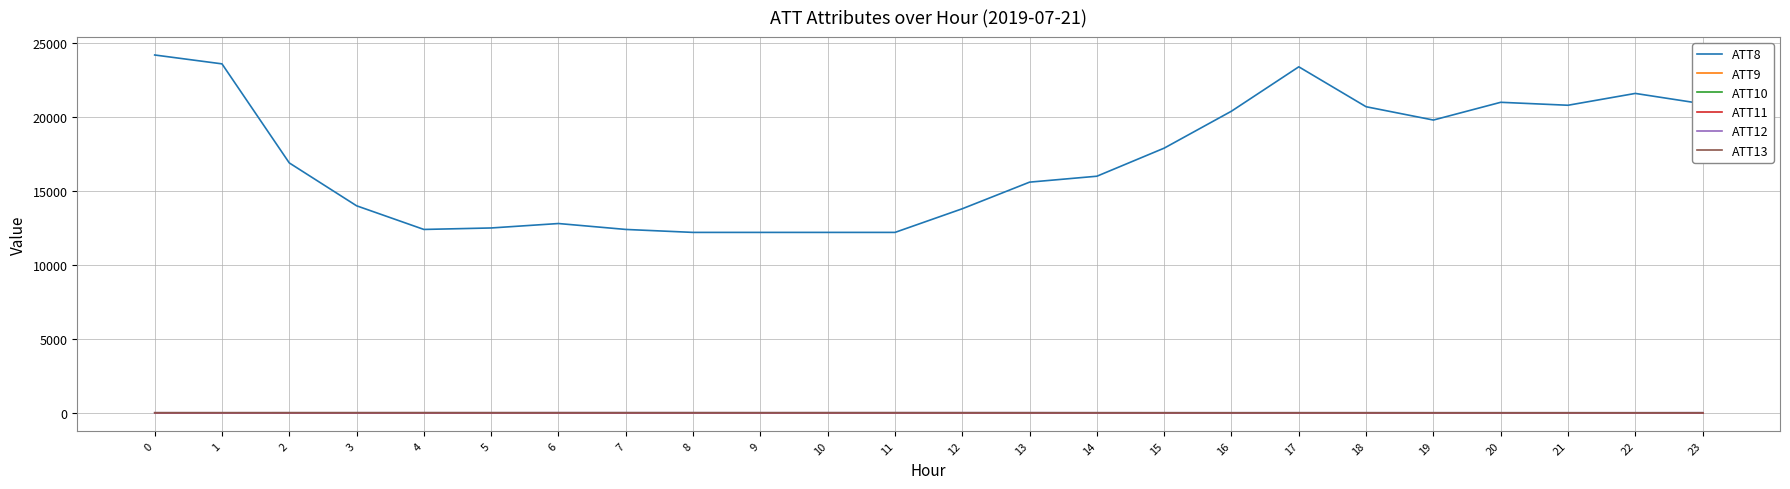

Reading left to right, extract all data points from this chart.

ATT8: 0=24200.0	1=23600.0	2=16900.0	3=14000.0	4=12400.0	5=12500.0	6=12800.0	7=12400.0	8=12200.0	9=12200.0	10=12200.0	11=12200.0	12=13800.0	13=15600.0	14=16000.0	15=17900.0	16=20400.0	17=23400.0	18=20700.0	19=19800.0	20=21000.0	21=20800.0	22=21600.0	23=20900.0
ATT9: 0=-10.0	1=-10.0	2=-10.0	3=-10.0	4=-10.0	5=-10.0	6=-10.0	7=-10.0	8=-10.0	9=-10.0	10=-10.0	11=-10.0	12=-10.0	13=-10.0	14=-10.0	15=-10.0	16=-10.0	17=-10.0	18=-10.0	19=-10.0	20=-10.0	21=-10.0	22=-10.0	23=-10.0
ATT10: 0=-10.0	1=-10.0	2=-10.0	3=-10.0	4=-10.0	5=-10.0	6=-10.0	7=-10.0	8=-10.0	9=-10.0	10=-10.0	11=-10.0	12=-10.0	13=-10.0	14=-10.0	15=-10.0	16=-10.0	17=-10.0	18=-10.0	19=-10.0	20=-10.0	21=-10.0	22=-10.0	23=-10.0
ATT11: 0=-10.0	1=-10.0	2=-10.0	3=-10.0	4=-10.0	5=-10.0	6=-10.0	7=-10.0	8=-10.0	9=-10.0	10=-10.0	11=-10.0	12=-10.0	13=-10.0	14=-10.0	15=-10.0	16=-10.0	17=-10.0	18=-10.0	19=-10.0	20=-10.0	21=-10.0	22=-10.0	23=-10.0
ATT12: 0=3.3	1=0.9	2=1.8	3=2.1	4=3.0	5=3.6	6=5.3	7=4.8	8=4.3	9=3.6	10=4.4	11=4.9	12=6.0	13=5.7	14=3.6	15=2.7	16=2.6	17=2.9	18=2.7	19=3.5	20=2.5	21=1.6	22=2.6	23=5.8
ATT13: 0=5.2	1=5.7	2=6.6	3=6.9	4=7.7	5=6.6	6=6.6	7=7.3	8=6.9	9=5.9	10=6.8	11=6.8	12=5.2	13=4.0	14=2.7	15=1.9	16=0.7	17=2.1	18=2.3	19=0.5	20=0.8	21=0.6	22=-0.4	23=0.6